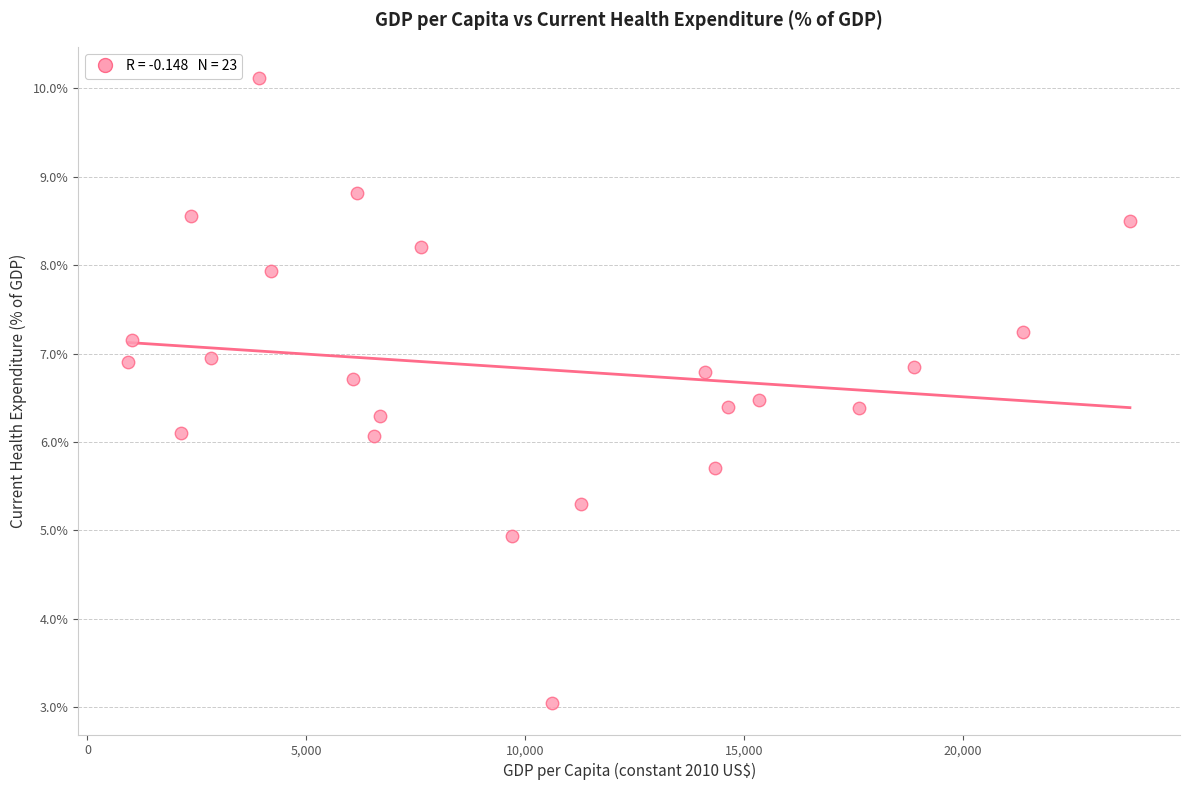

What is the range of X values (max minus min)?

22890.1